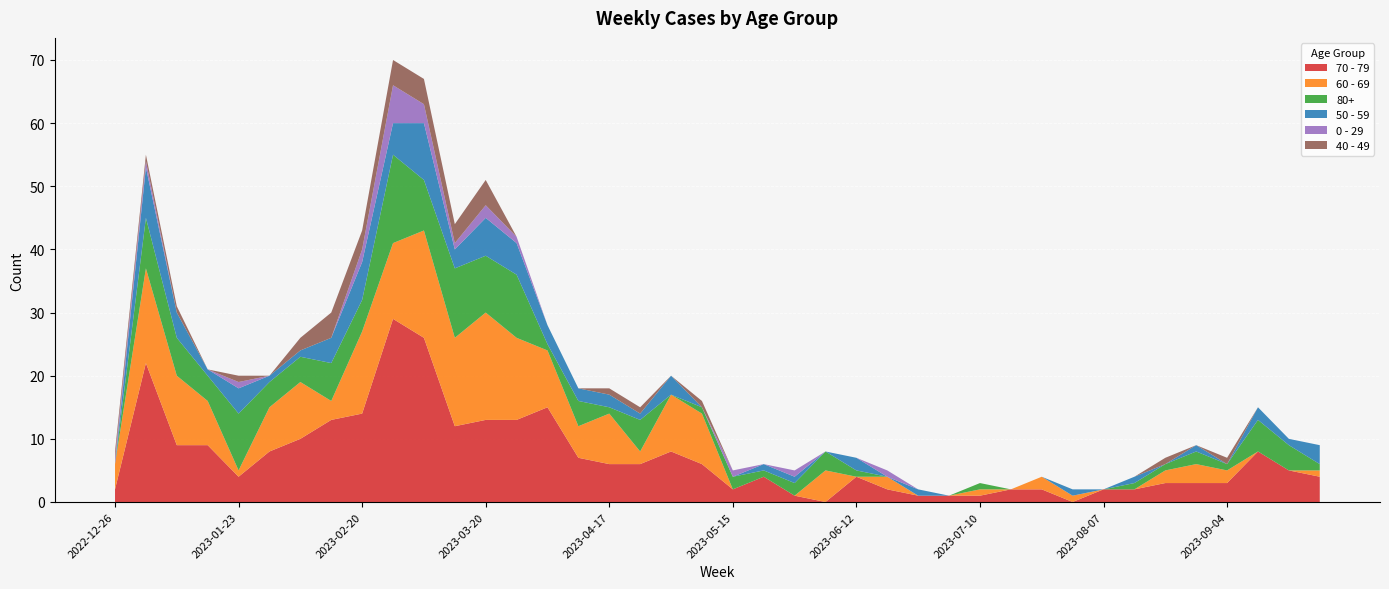

Reading left to right, transcribe all the data shown in this chart.

70 - 79: 2022-12-26=2	2023-01-02=22	2023-01-09=9	2023-01-16=9	2023-01-23=4	2023-01-30=8	2023-02-06=10	2023-02-13=13	2023-02-20=14	2023-02-27=29	2023-03-06=26	2023-03-13=12	2023-03-20=13	2023-03-27=13	2023-04-03=15	2023-04-10=7	2023-04-17=6	2023-04-24=6	2023-05-01=8	2023-05-08=6	2023-05-15=2	2023-05-22=4	2023-05-29=1	2023-06-05=0	2023-06-12=4	2023-06-19=2	2023-06-26=1	2023-07-03=1	2023-07-10=1	2023-07-17=2	2023-07-24=2	2023-07-31=0	2023-08-07=2	2023-08-14=2	2023-08-21=3	2023-08-28=3	2023-09-04=3	2023-09-11=8	2023-09-18=5	2023-09-25=4
60 - 69: 2022-12-26=4	2023-01-02=15	2023-01-09=11	2023-01-16=7	2023-01-23=1	2023-01-30=7	2023-02-06=9	2023-02-13=3	2023-02-20=13	2023-02-27=12	2023-03-06=17	2023-03-13=14	2023-03-20=17	2023-03-27=13	2023-04-03=9	2023-04-10=5	2023-04-17=8	2023-04-24=2	2023-05-01=9	2023-05-08=8	2023-05-15=0	2023-05-22=0	2023-05-29=0	2023-06-05=5	2023-06-12=0	2023-06-19=2	2023-06-26=0	2023-07-03=0	2023-07-10=1	2023-07-17=0	2023-07-24=2	2023-07-31=1	2023-08-07=0	2023-08-14=0	2023-08-21=2	2023-08-28=3	2023-09-04=2	2023-09-11=0	2023-09-18=0	2023-09-25=1
80+: 2022-12-26=0	2023-01-02=8	2023-01-09=6	2023-01-16=4	2023-01-23=9	2023-01-30=4	2023-02-06=4	2023-02-13=6	2023-02-20=5	2023-02-27=14	2023-03-06=8	2023-03-13=11	2023-03-20=9	2023-03-27=10	2023-04-03=1	2023-04-10=4	2023-04-17=1	2023-04-24=5	2023-05-01=0	2023-05-08=1	2023-05-15=2	2023-05-22=1	2023-05-29=2	2023-06-05=3	2023-06-12=1	2023-06-19=0	2023-06-26=0	2023-07-03=0	2023-07-10=1	2023-07-17=0	2023-07-24=0	2023-07-31=0	2023-08-07=0	2023-08-14=1	2023-08-21=1	2023-08-28=2	2023-09-04=1	2023-09-11=5	2023-09-18=4	2023-09-25=1
50 - 59: 2022-12-26=0	2023-01-02=8	2023-01-09=4	2023-01-16=1	2023-01-23=4	2023-01-30=1	2023-02-06=1	2023-02-13=4	2023-02-20=6	2023-02-27=5	2023-03-06=9	2023-03-13=3	2023-03-20=6	2023-03-27=5	2023-04-03=3	2023-04-10=2	2023-04-17=2	2023-04-24=1	2023-05-01=3	2023-05-08=0	2023-05-15=0	2023-05-22=1	2023-05-29=1	2023-06-05=0	2023-06-12=2	2023-06-19=0	2023-06-26=1	2023-07-03=0	2023-07-10=0	2023-07-17=0	2023-07-24=0	2023-07-31=1	2023-08-07=0	2023-08-14=1	2023-08-21=0	2023-08-28=1	2023-09-04=0	2023-09-11=2	2023-09-18=1	2023-09-25=3
0 - 29: 2022-12-26=1	2023-01-02=1	2023-01-09=0	2023-01-16=0	2023-01-23=1	2023-01-30=0	2023-02-06=0	2023-02-13=0	2023-02-20=2	2023-02-27=6	2023-03-06=3	2023-03-13=1	2023-03-20=2	2023-03-27=1	2023-04-03=0	2023-04-10=0	2023-04-17=0	2023-04-24=0	2023-05-01=0	2023-05-08=0	2023-05-15=1	2023-05-22=0	2023-05-29=1	2023-06-05=0	2023-06-12=0	2023-06-19=1	2023-06-26=0	2023-07-03=0	2023-07-10=0	2023-07-17=0	2023-07-24=0	2023-07-31=0	2023-08-07=0	2023-08-14=0	2023-08-21=0	2023-08-28=0	2023-09-04=0	2023-09-11=0	2023-09-18=0	2023-09-25=0
40 - 49: 2022-12-26=1	2023-01-02=1	2023-01-09=1	2023-01-16=0	2023-01-23=1	2023-01-30=0	2023-02-06=2	2023-02-13=4	2023-02-20=3	2023-02-27=4	2023-03-06=4	2023-03-13=3	2023-03-20=4	2023-03-27=0	2023-04-03=0	2023-04-10=0	2023-04-17=1	2023-04-24=1	2023-05-01=0	2023-05-08=1	2023-05-15=0	2023-05-22=0	2023-05-29=0	2023-06-05=0	2023-06-12=0	2023-06-19=0	2023-06-26=0	2023-07-03=0	2023-07-10=0	2023-07-17=0	2023-07-24=0	2023-07-31=0	2023-08-07=0	2023-08-14=0	2023-08-21=1	2023-08-28=0	2023-09-04=1	2023-09-11=0	2023-09-18=0	2023-09-25=0